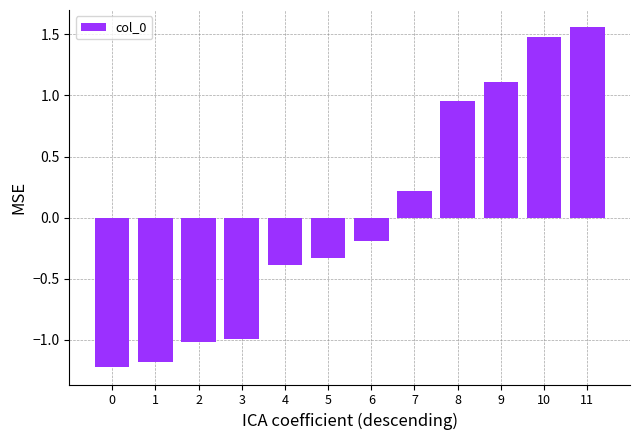

Where does the data first go above 0?

7